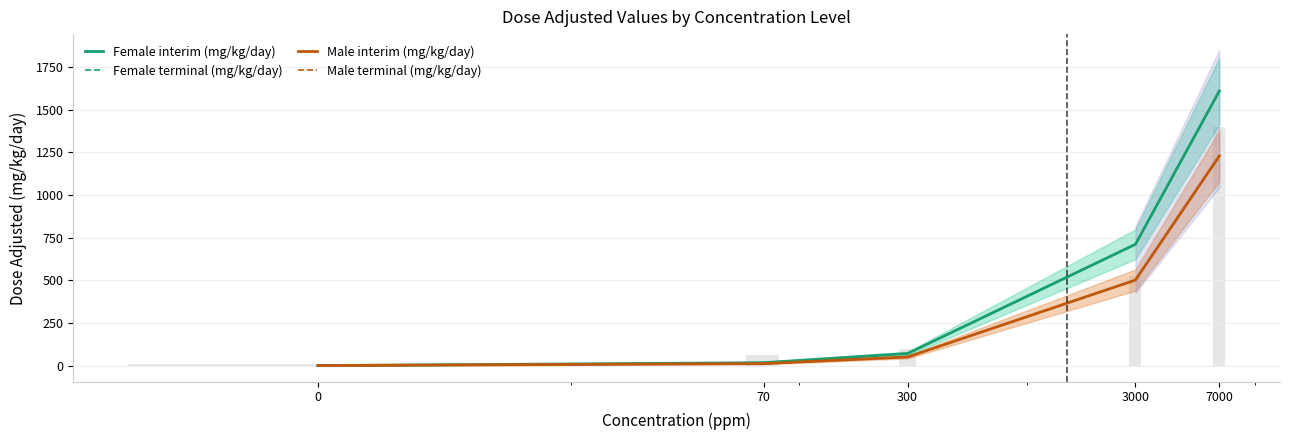

Which series changed the most between 70 and 300?

Female interim (mg/kg/day)